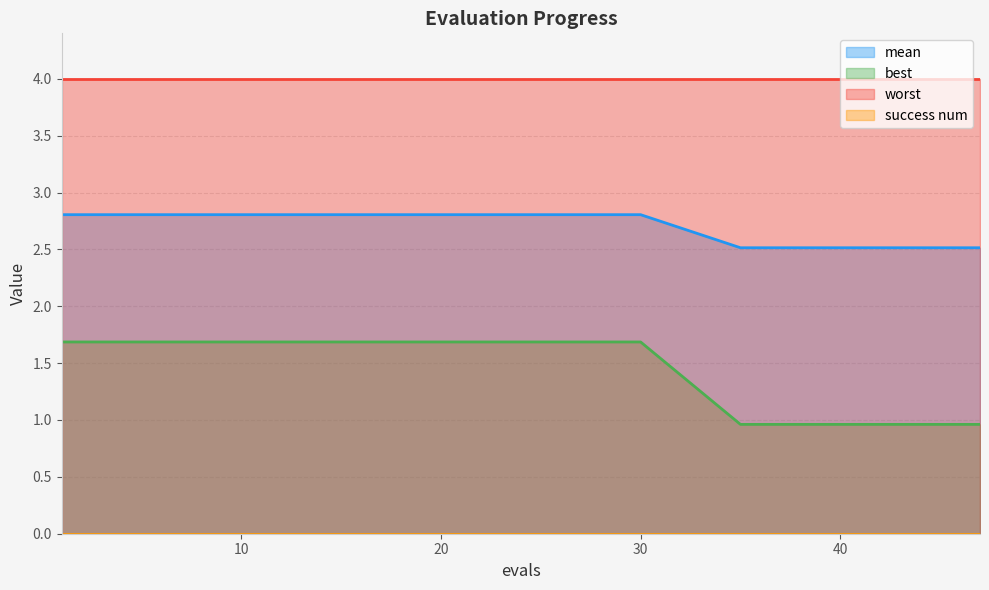

Does the chart have visible grid lines?

Yes